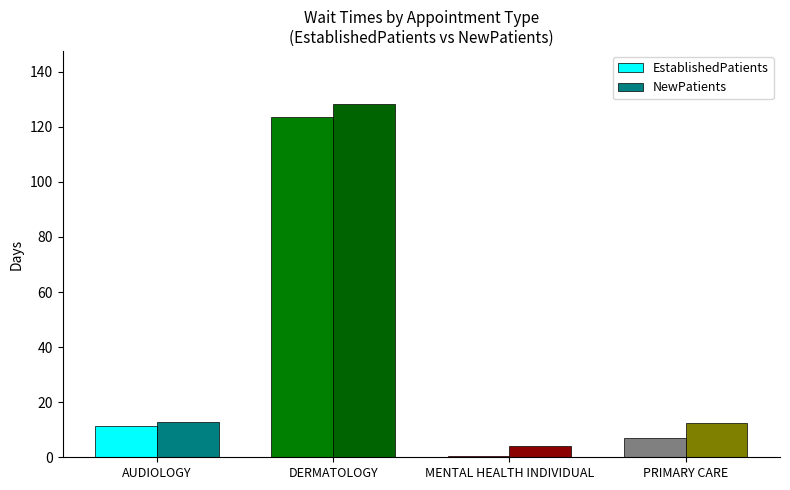

Which series has the largest total across all categories?

NewPatients